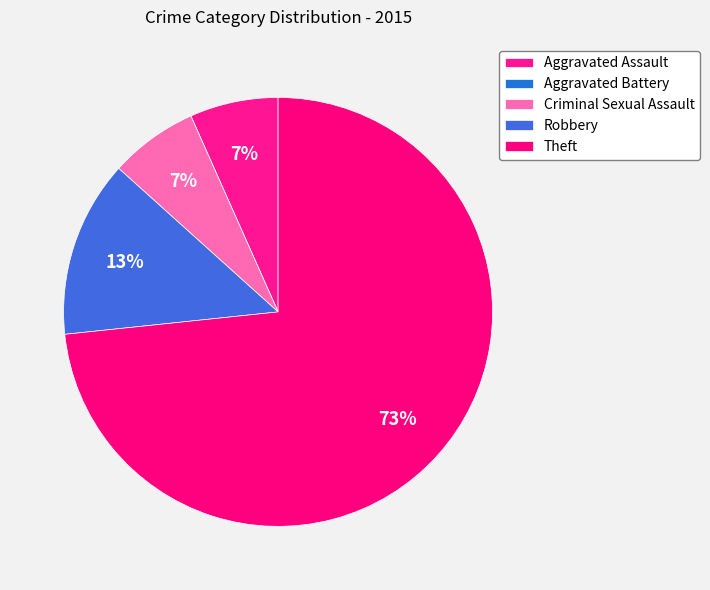

True or false: Criminal Sexual Assault accounts for 7% of the total.

True